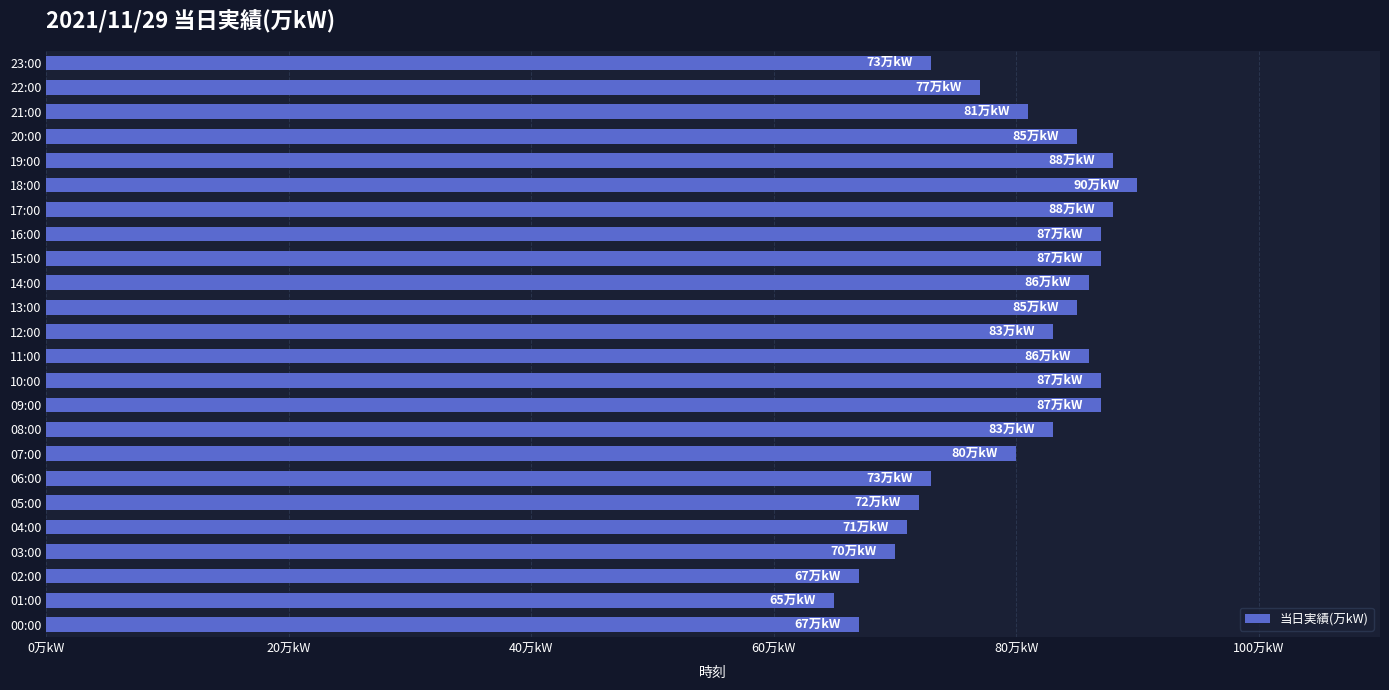

Count the number of data series in this chart.

1